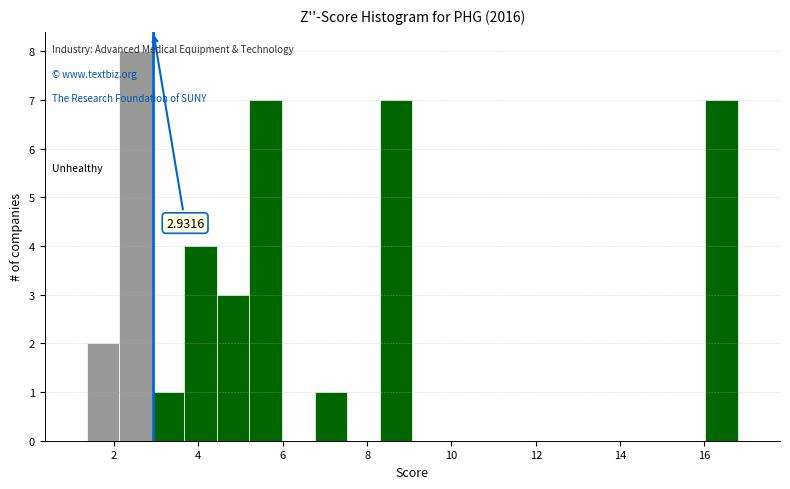

Read against the x-axis, roughly where is the centre of the tallest bar?

2.6